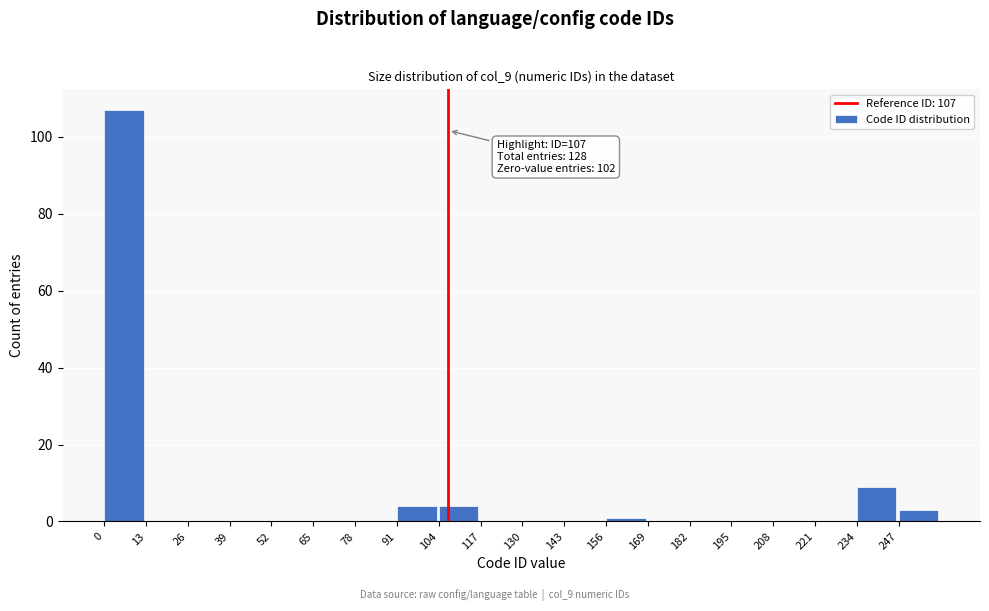

Over which range of the x-axis is the bar tallest?

0 to 13